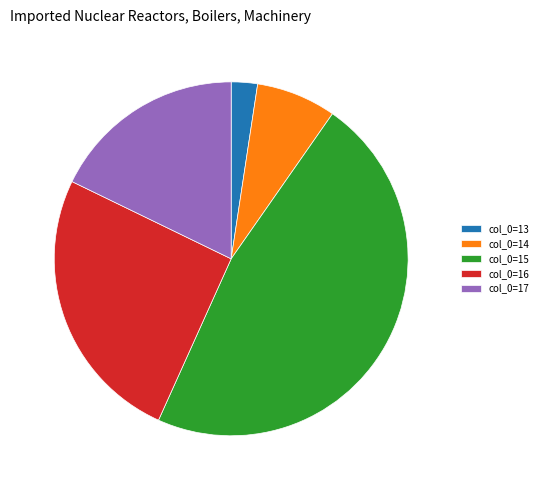

Is there any slice that represents more than half of the pie?

No